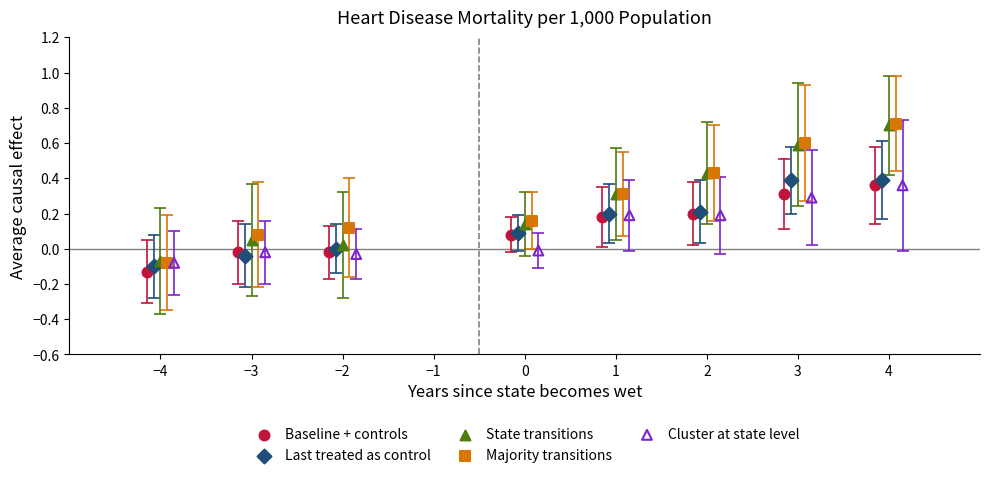

What are all the series names shown in the legend?

Baseline + controls, Last treated as control, State transitions, Majority transitions, Cluster at state level